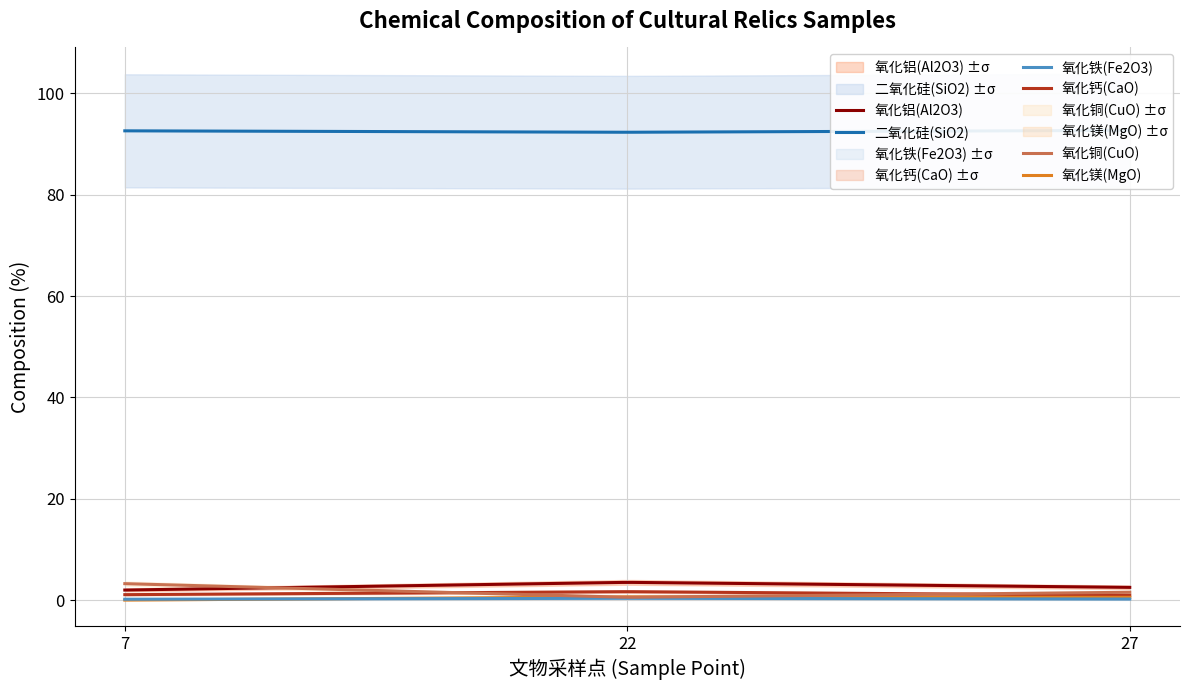

Count the 氧化镁(MgO) values in the range 0 to 1.

3